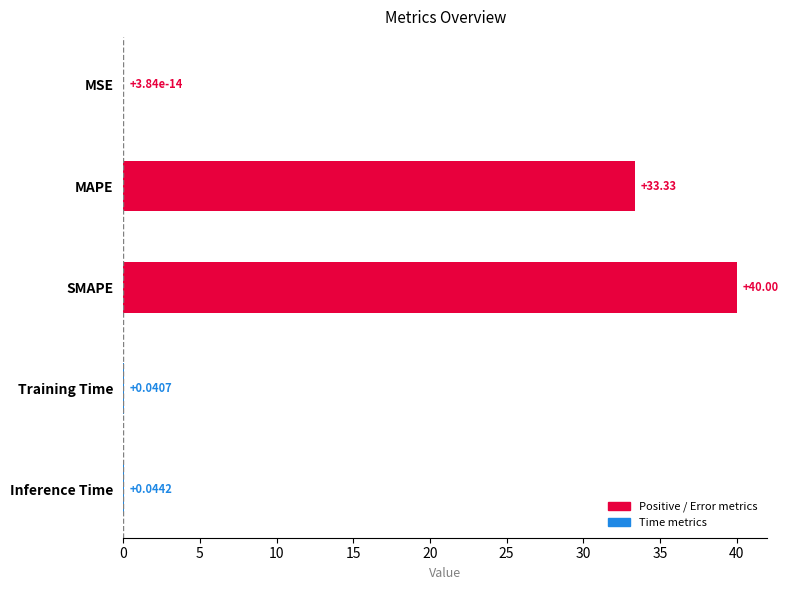

Between Inference Time and Training Time, which is larger?

Inference Time